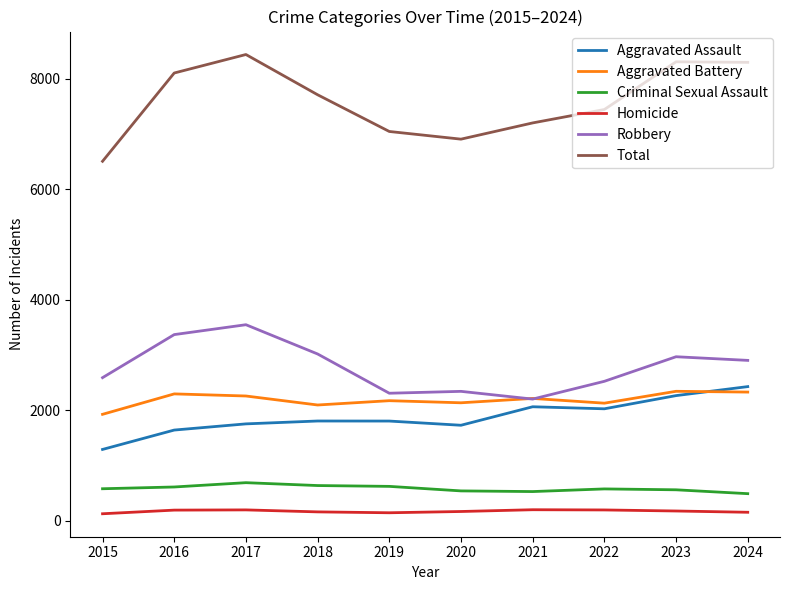

The value of Criminal Sexual Assault at 2021 is 849. True or false?

False